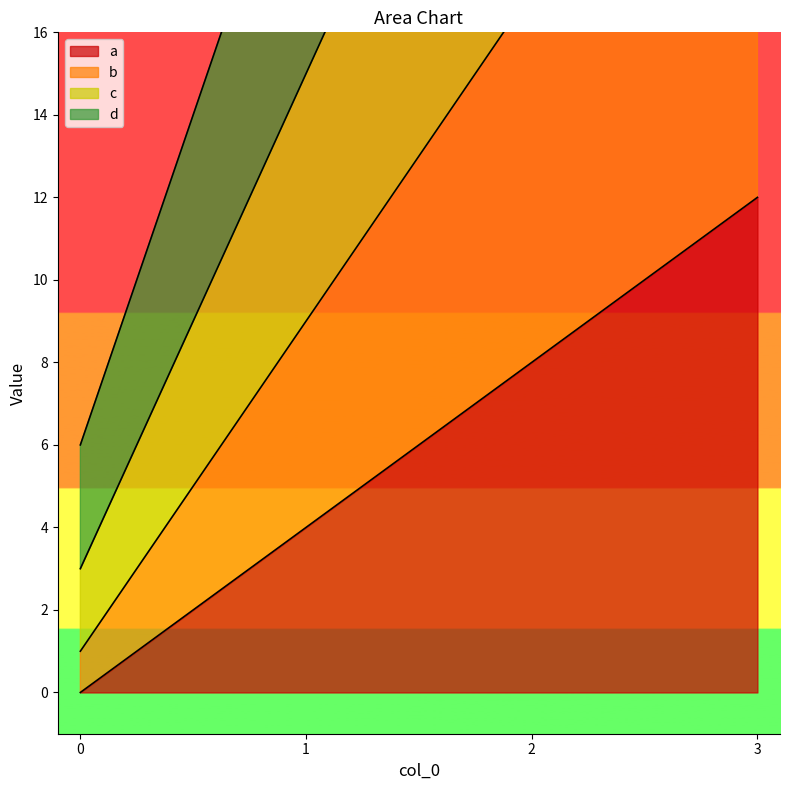

Where is c nearest to the value 21?

1